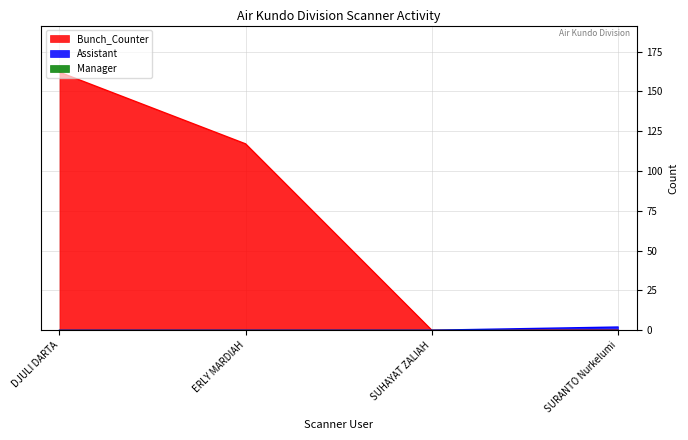

At which category is the sum across all series the highest?

DJULI DARTA